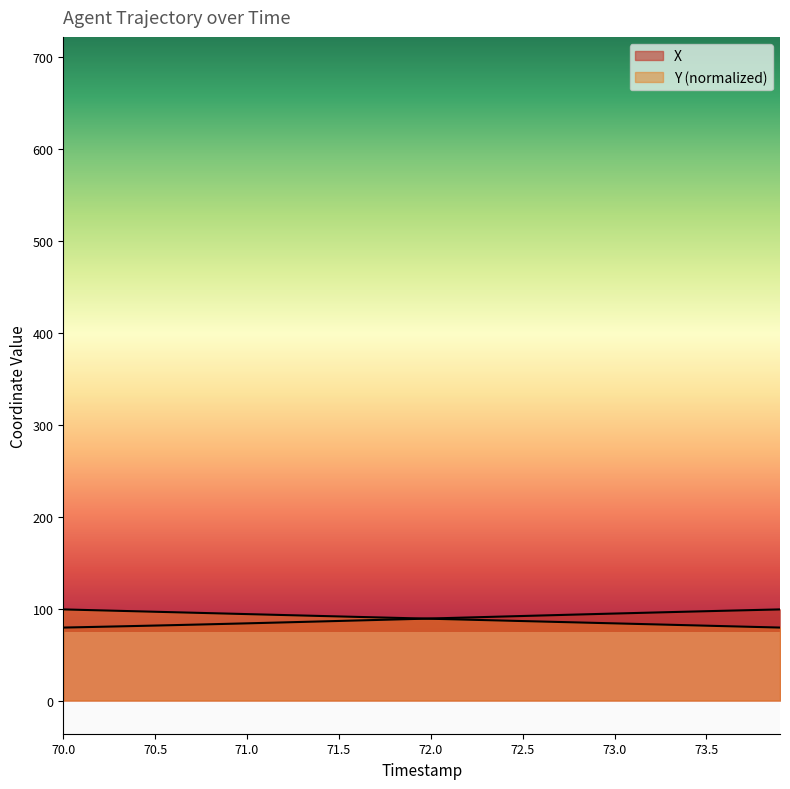

What is the maximum value shown in the chart?

99.2